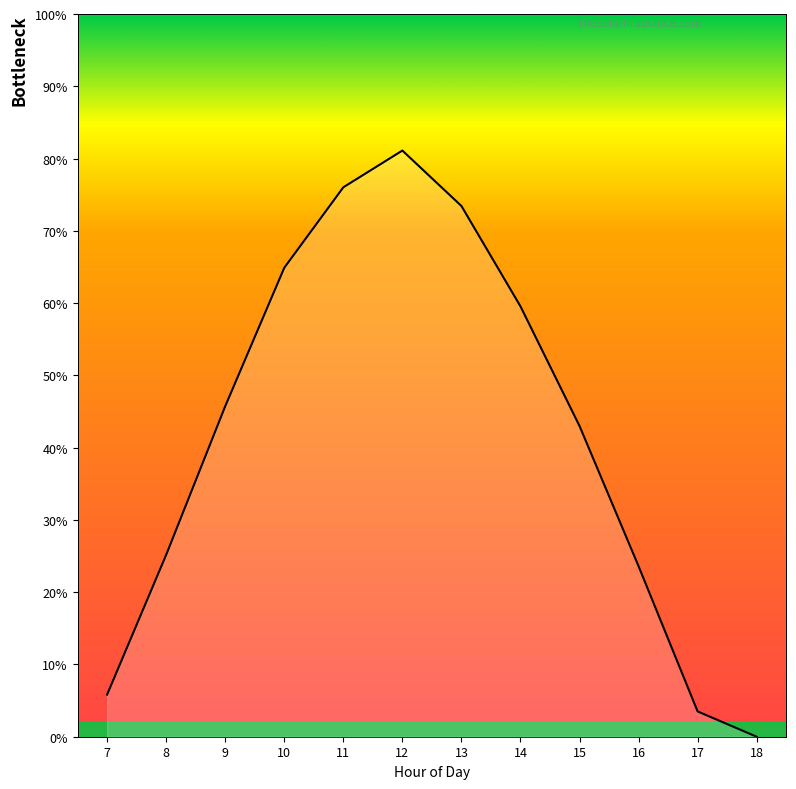

Does the chart display data point markers on the line(s)?

No